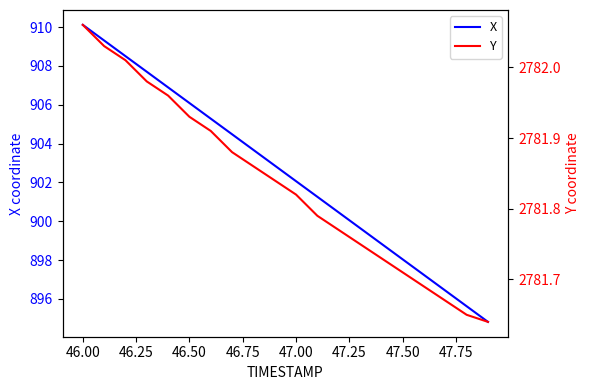

Does the chart have visible grid lines?

No